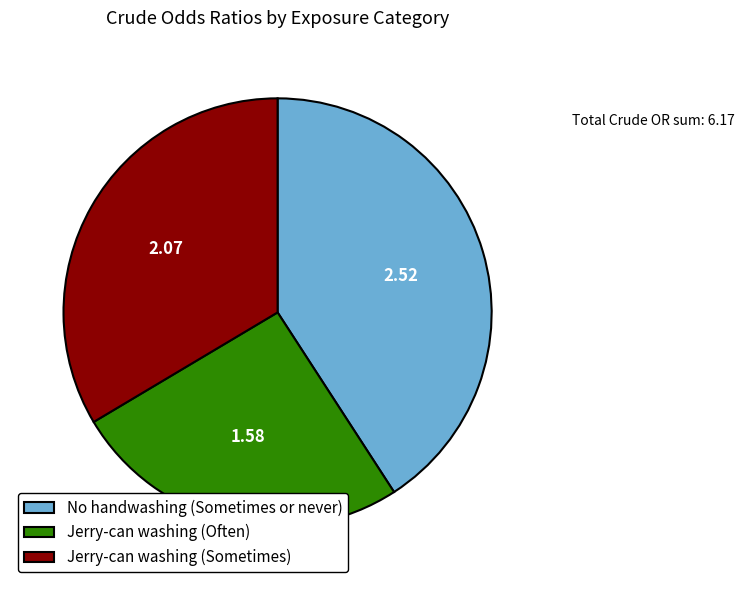

Rank the categories by value from highest to lowest.

No handwashing (Sometimes or never), Jerry-can washing (Sometimes), Jerry-can washing (Often)